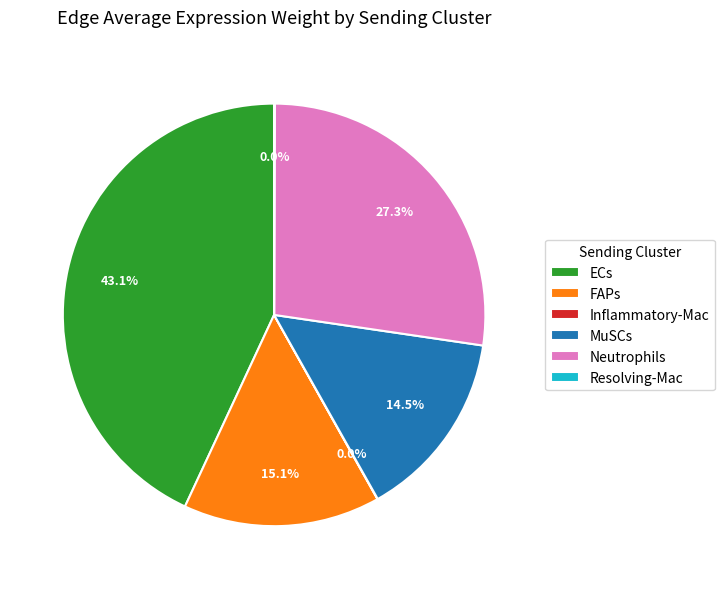

Which slice is the largest?

ECs